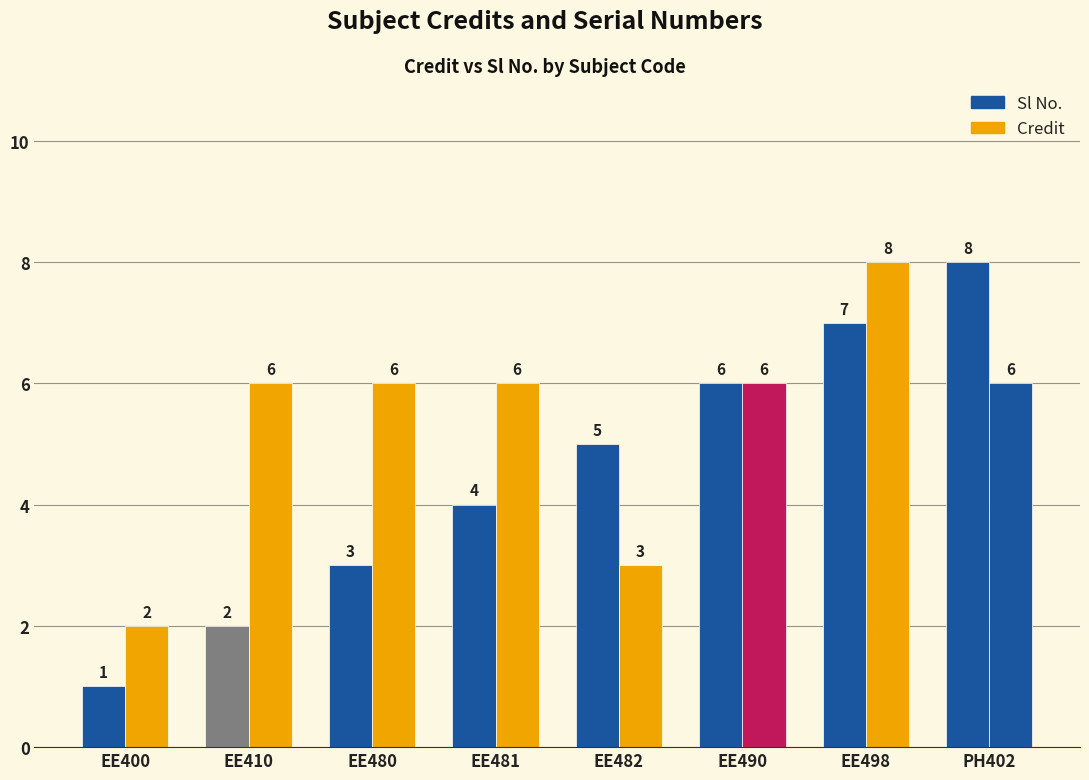

Rank the series by their average value, from highest to lowest.

Credit, Sl No.